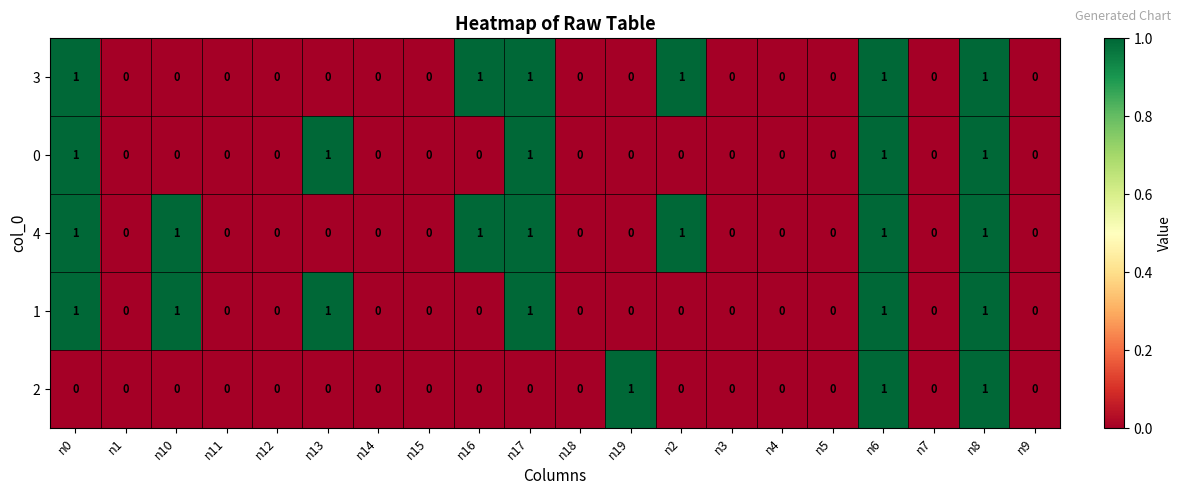

What is the sum of all 2 values?

3